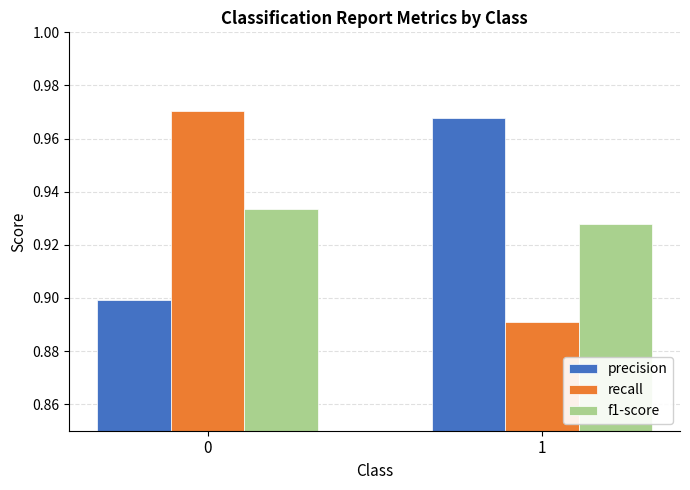

List the labels in order of f1-score value, largest first.

0, 1